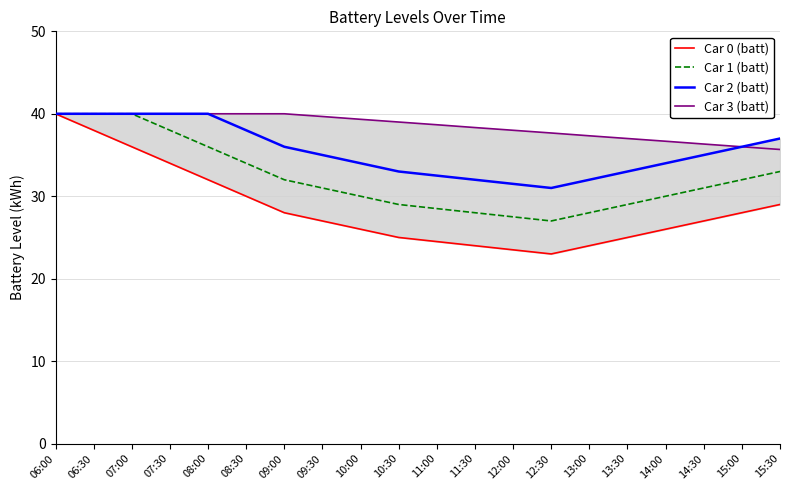

What is the label of the 11th point from the left?

11:00